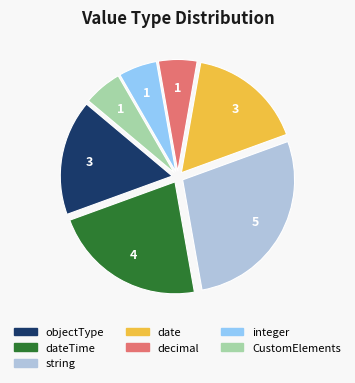

Does any single category account for the majority?

No